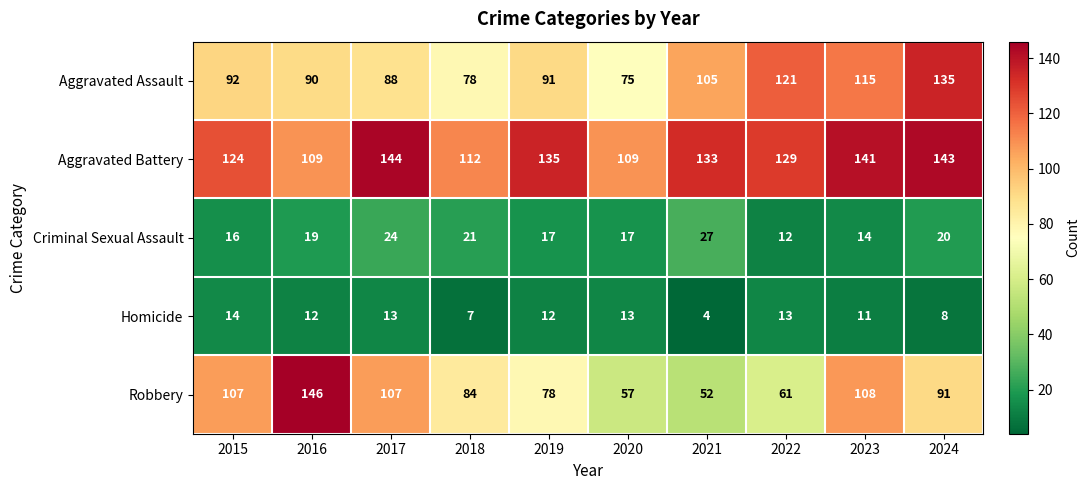

Rank the series at 2023 from highest to lowest value.

Aggravated Battery, Aggravated Assault, Robbery, Criminal Sexual Assault, Homicide